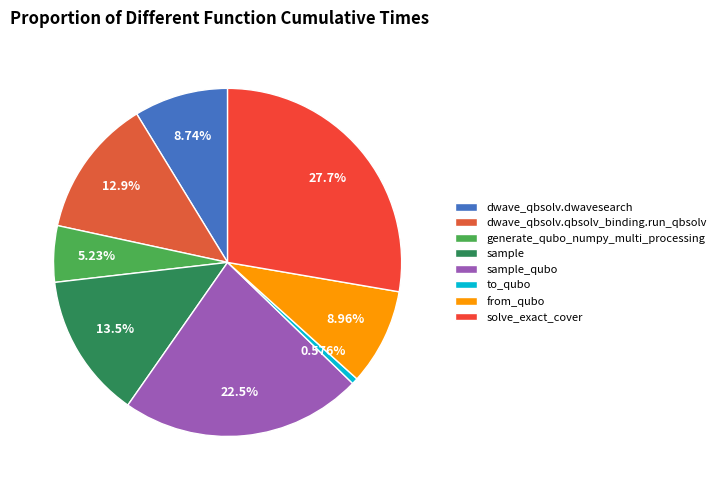

To the nearest percent, what percentage of the pie is from_qubo?

9%